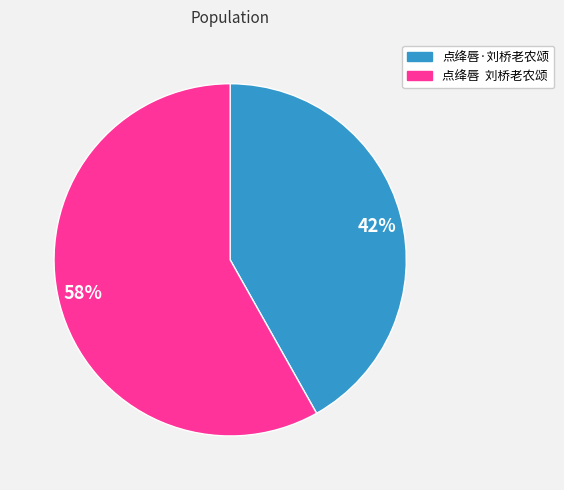

Which has a higher value, 42% or 58%?

58%